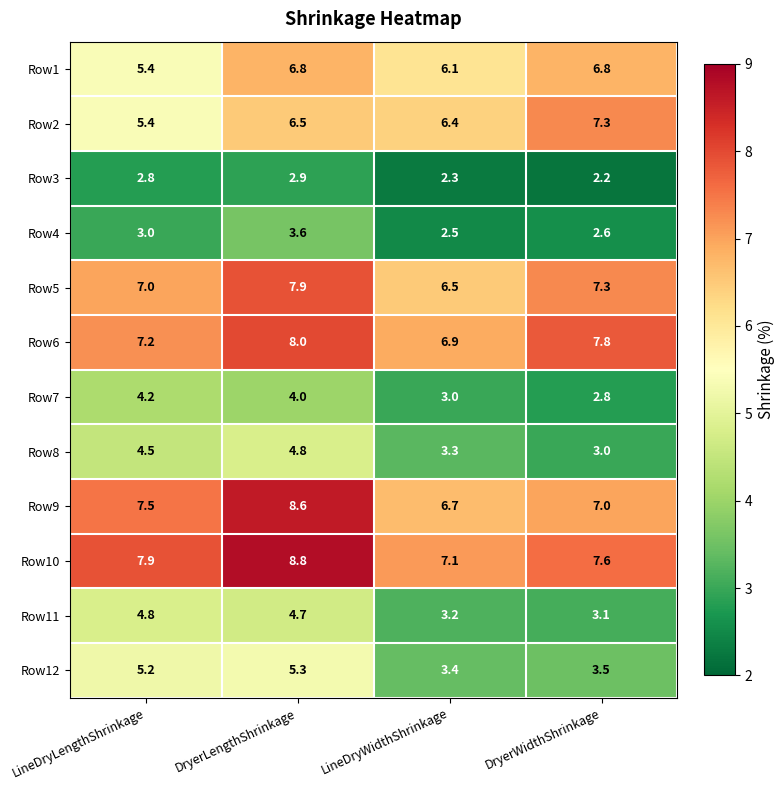

Is it true that Row2 equals 8.2 at LineDryLengthShrinkage?

False